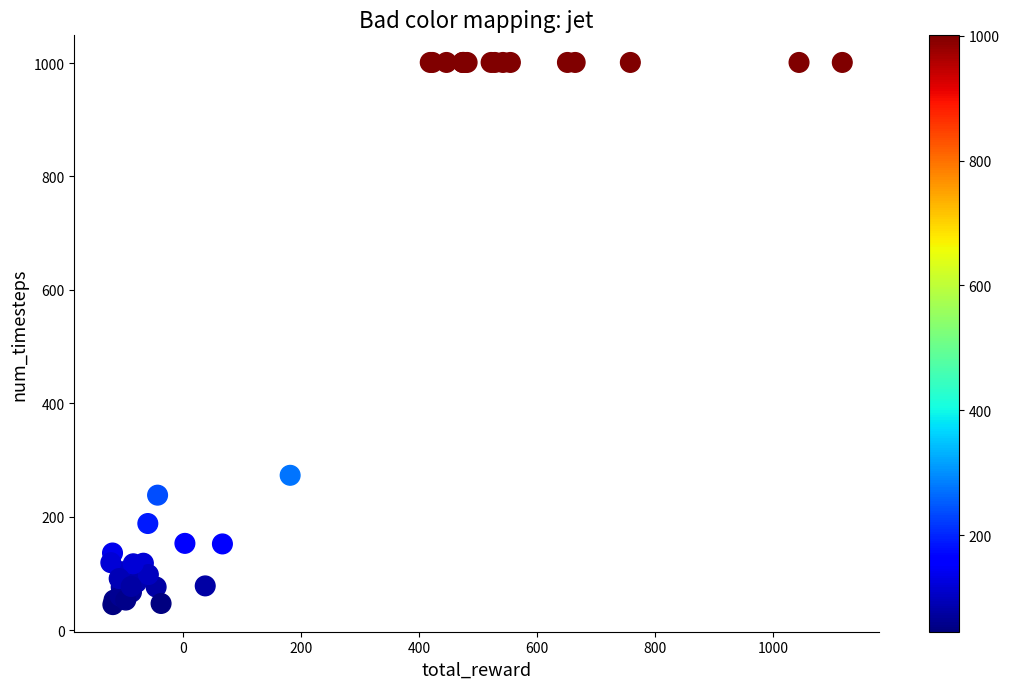

What Y value in the scatter plot is closest to 523?

273